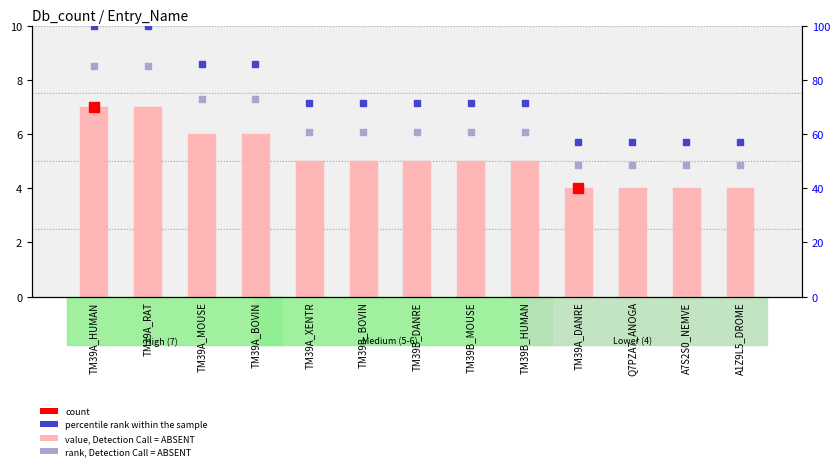

Which series has the widest spread of Y values?

percentile rank within the sample